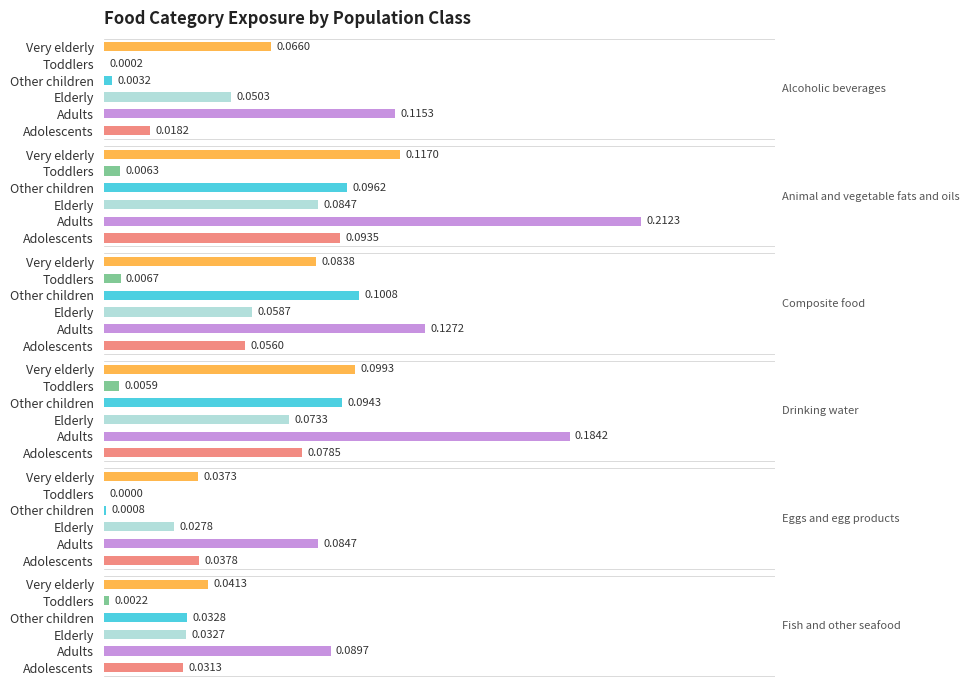

Between Very elderly and Other children, which is larger?

Very elderly